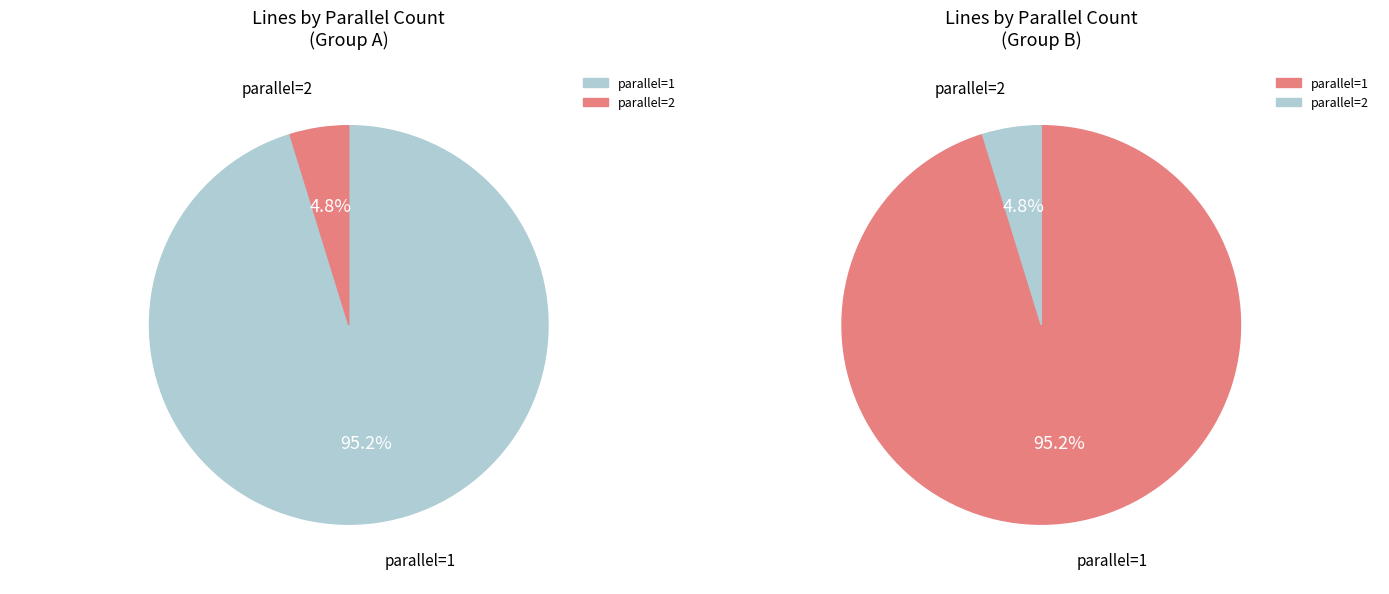

Between parallel=1 and parallel=2, which is larger?

parallel=1